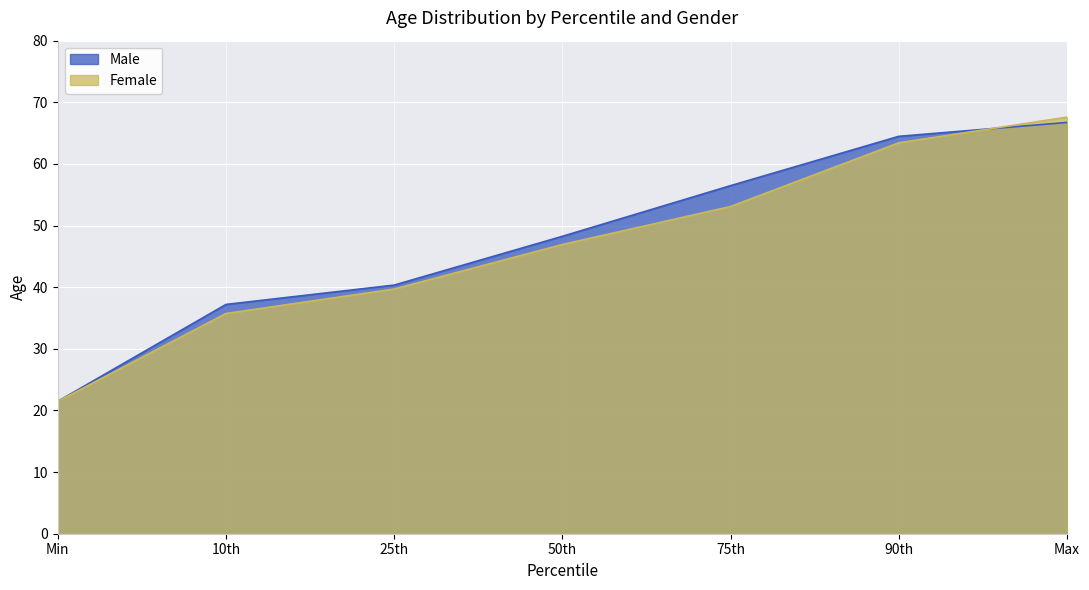

Which series ends up on top after the final intersection of Female and Male?

Female